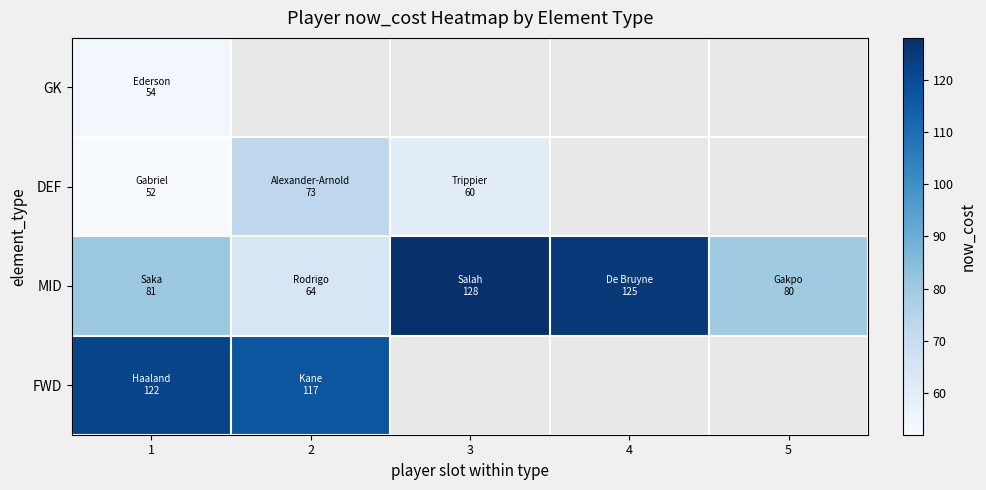

The DEF series shows 73.0 at 2. True or false?

True